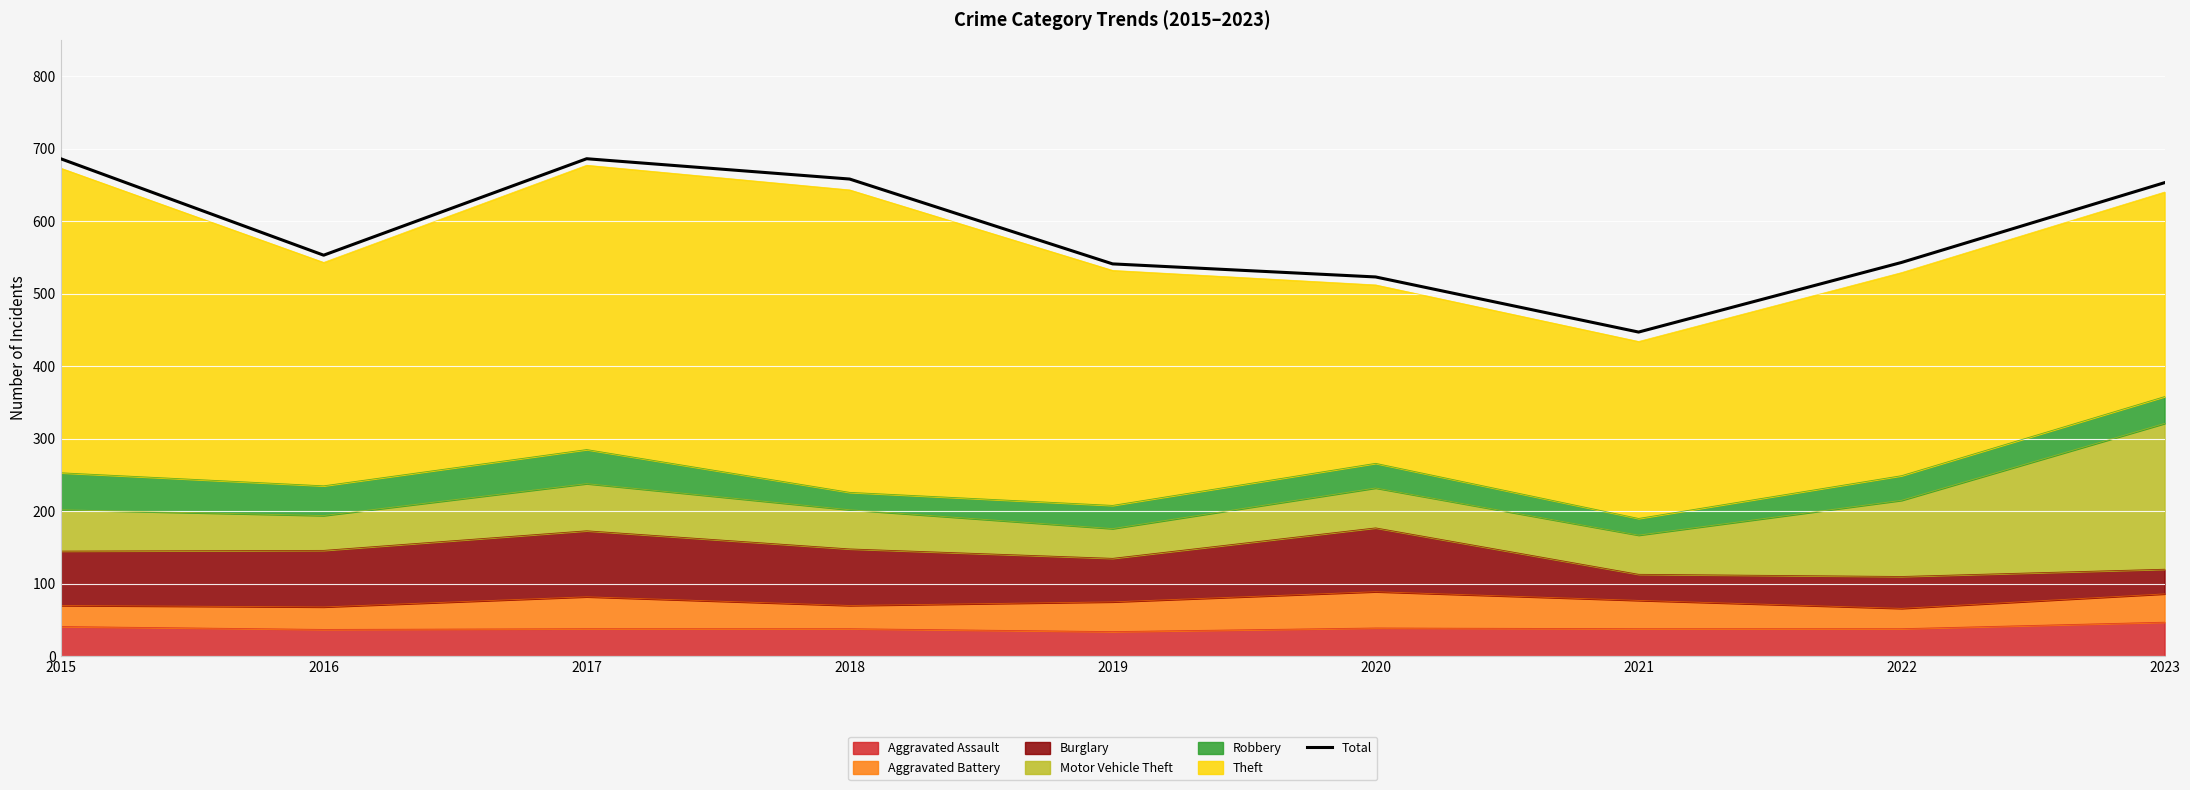

How many categories are shown in the chart?

9